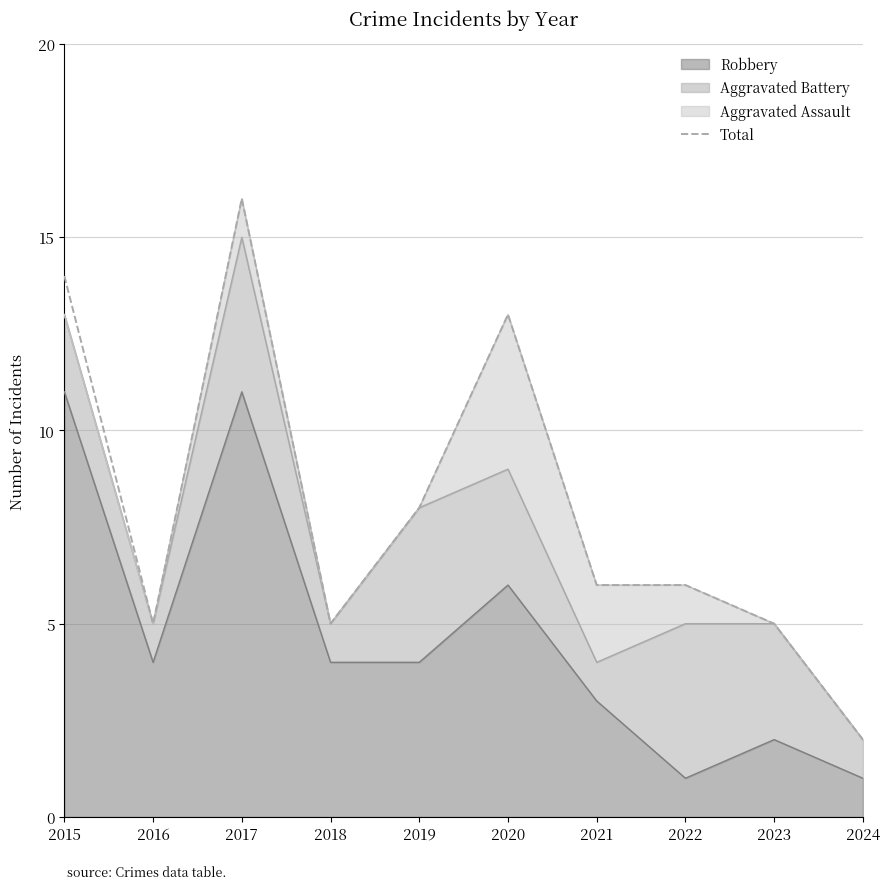

At which category does the data reach its first local peak?

2017